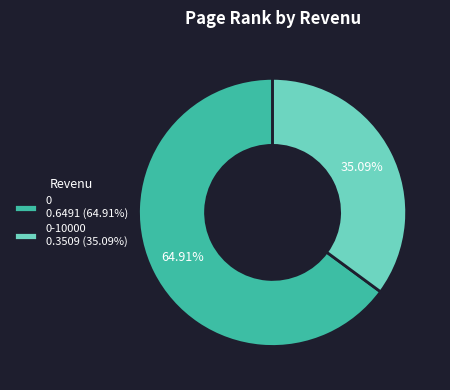

How many slices are in this pie chart?

2